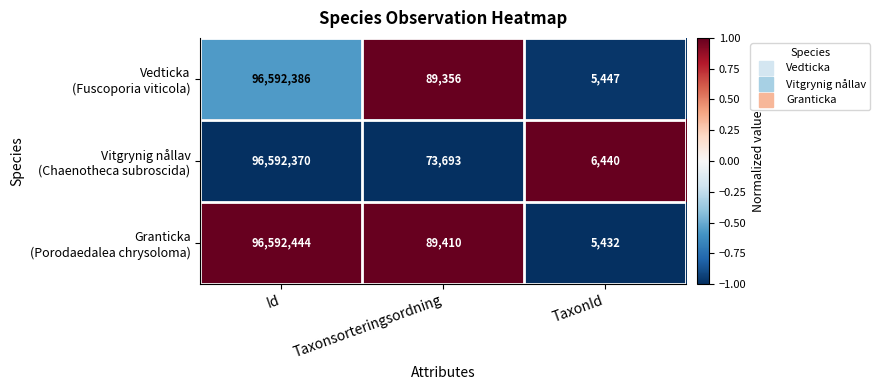

What is the spread (max minus min) of values at Taxonsorteringsordning?

15717